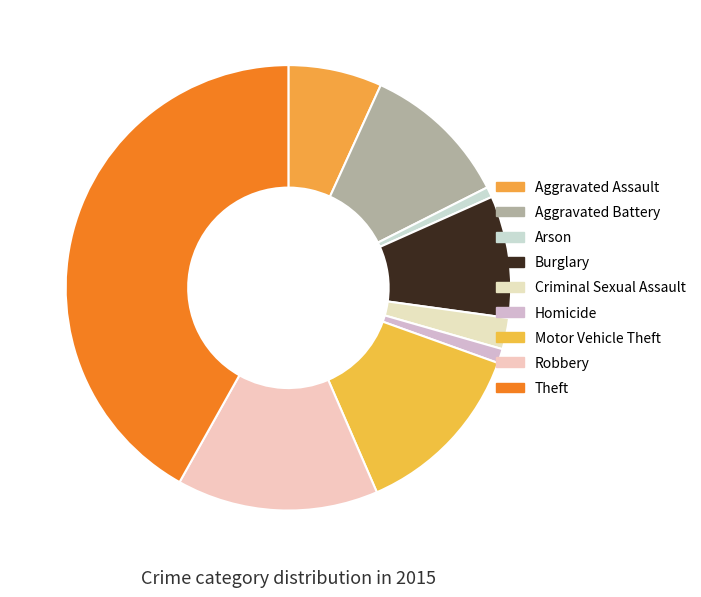

Count the number of slices in the pie.

9